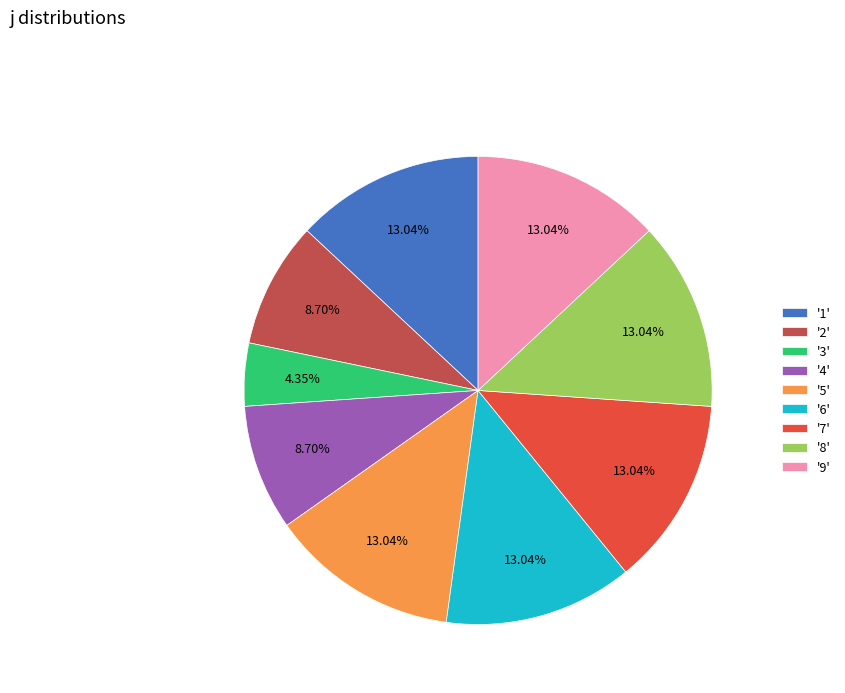

Is there a majority slice in this chart?

No